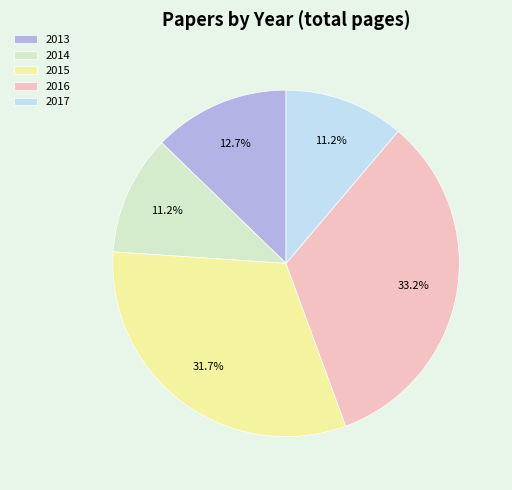

Is there any slice that represents more than half of the pie?

No